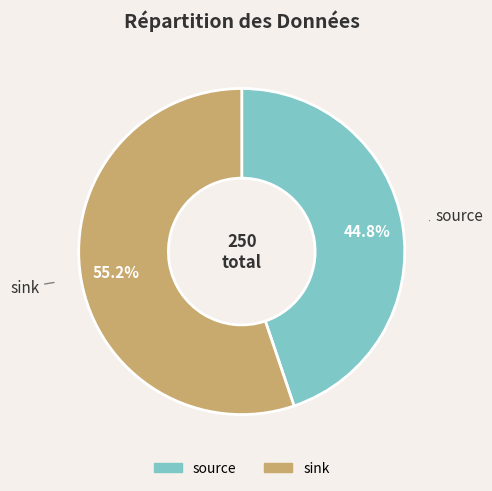

What is the ratio of the value at source to the value at sink?

0.8